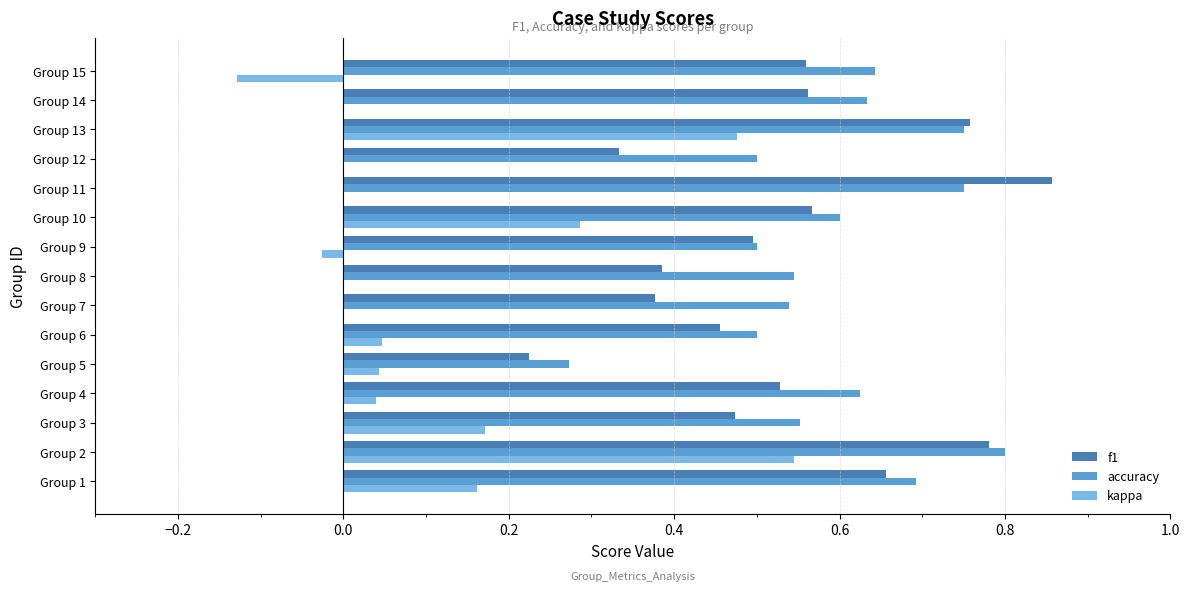

Between Group 2 and Group 14, which series saw the biggest shift?

kappa